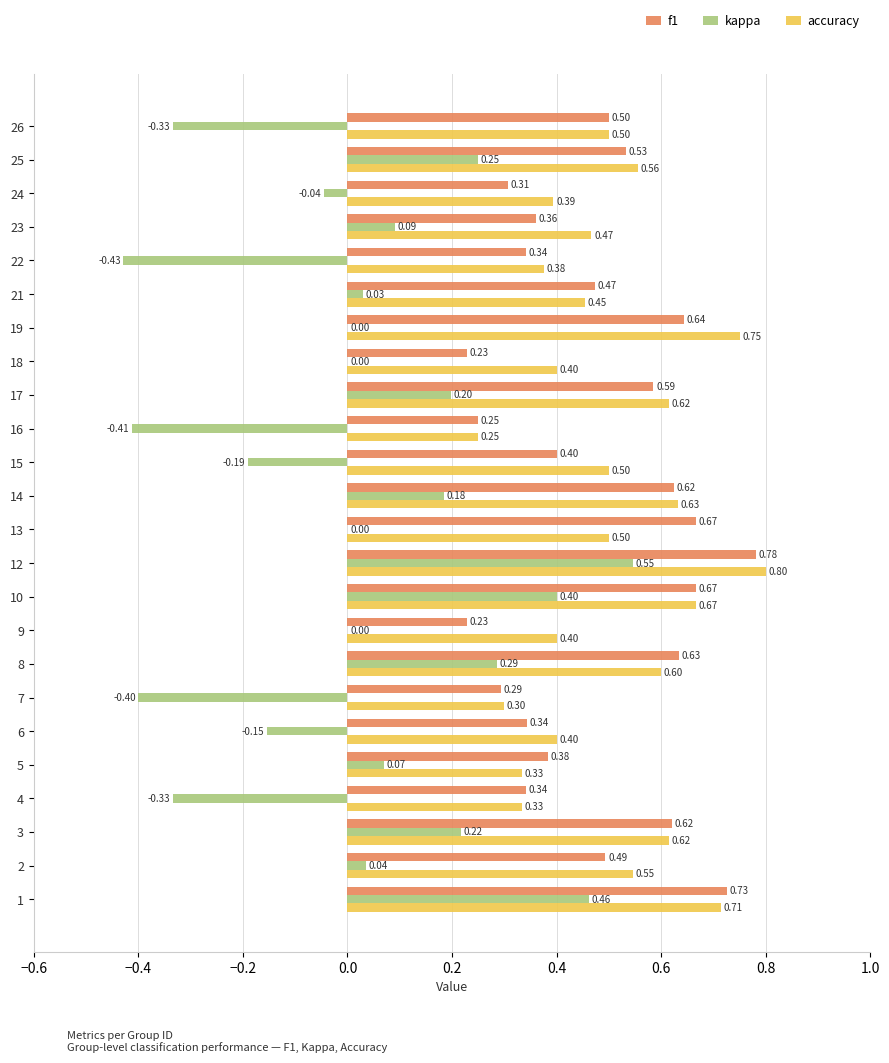

Which series has the largest total across all categories?

accuracy